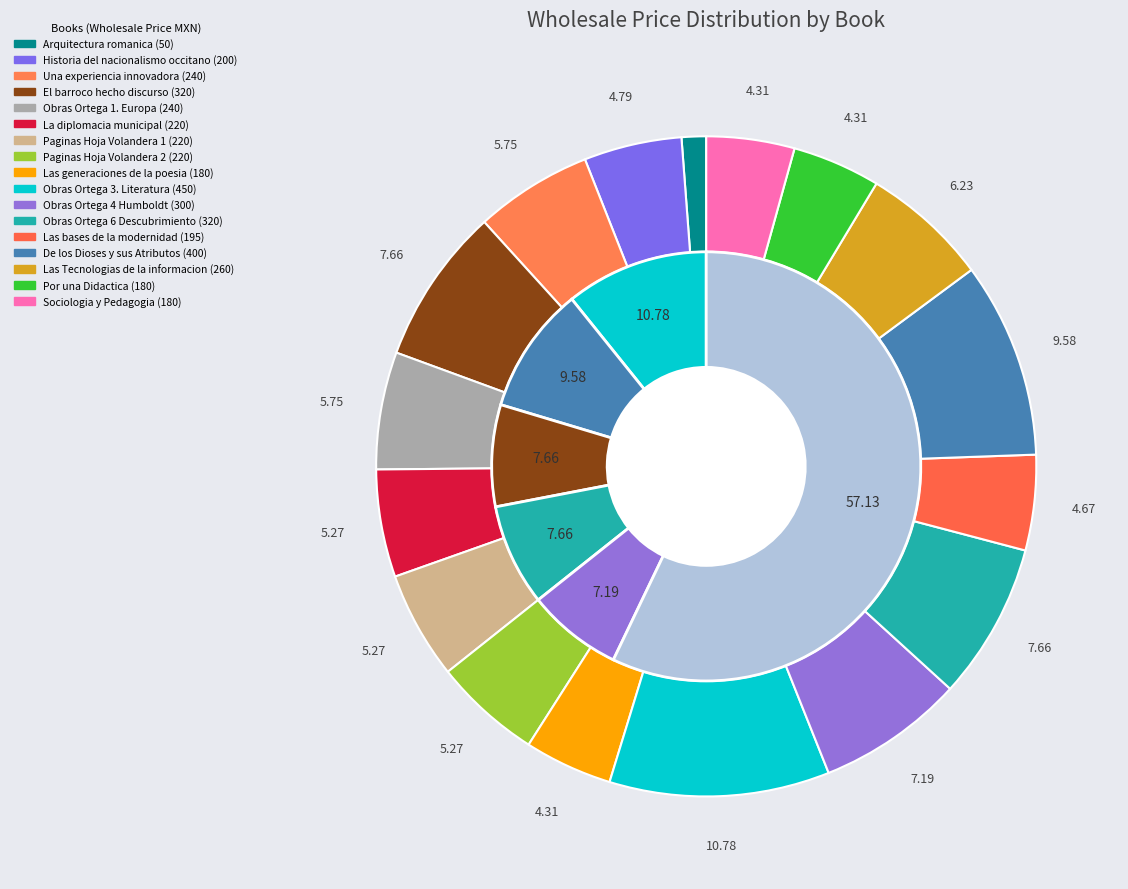

Rank the categories by value from highest to lowest.

Obras Ortega 3. Literatura, De los Dioses y sus Atributos, El barroco hecho discurso, Obras Ortega 6 Descubrimiento, Obras Ortega 4 Humboldt, Las Tecnologias de la informacion, Una experiencia innovadora, Obras Ortega 1. Europa, La diplomacia municipal, Paginas Hoja Volandera 1, Paginas Hoja Volandera 2, Historia del nacionalismo occitano, Las bases de la modernidad, Las generaciones de la poesia, Por una Didactica, Sociologia y Pedagogia, Arquitectura romanica